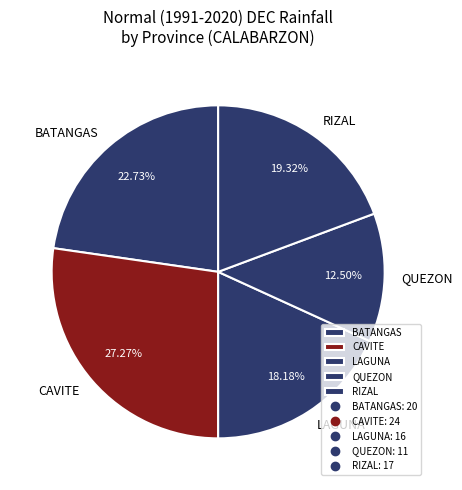

Do RIZAL and LAGUNA together represent more than half of the pie?

No